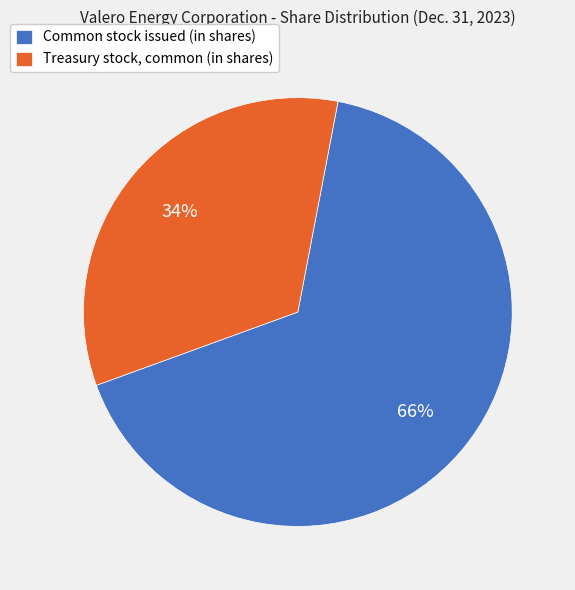

Do Common stock issued (in shares) and Treasury stock, common (in shares) together represent more than half of the pie?

Yes